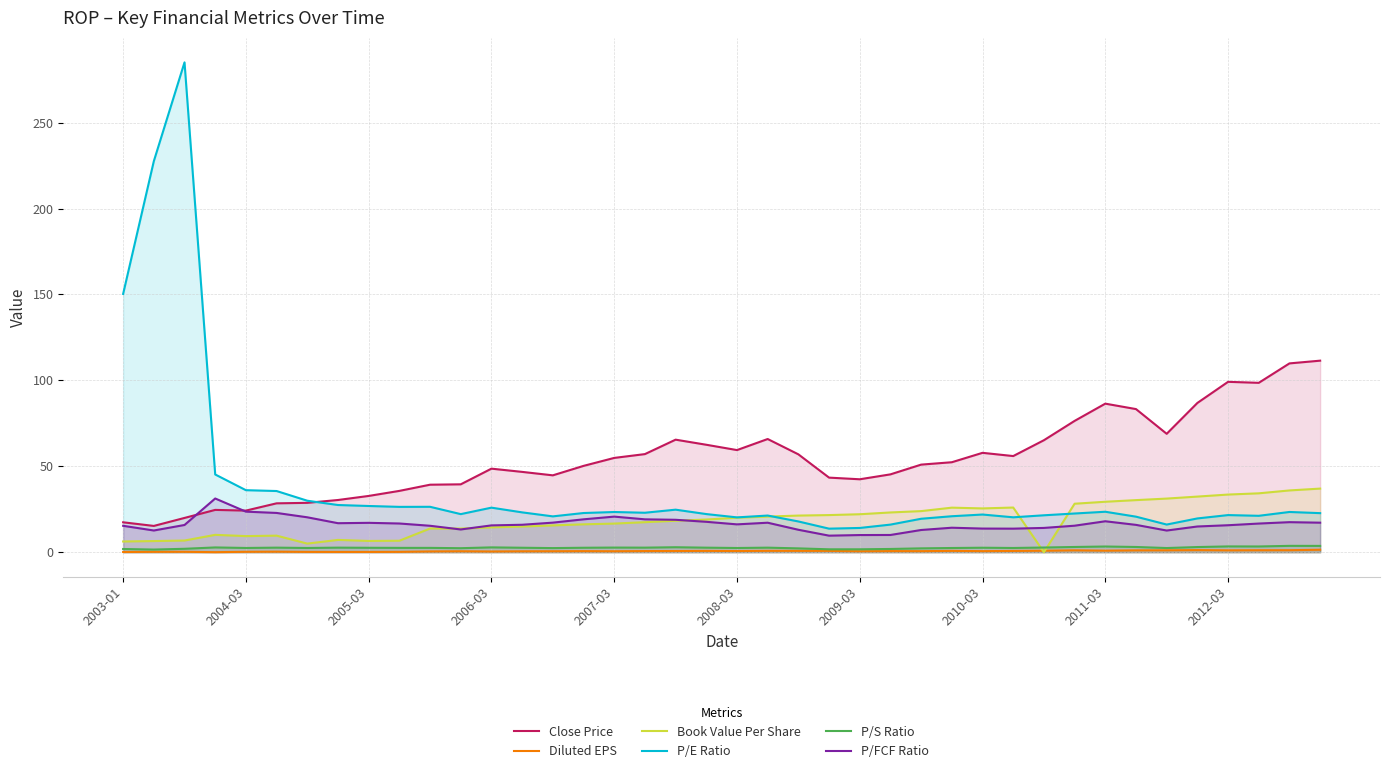

What is the average value of the Diluted EPS series?

0.6